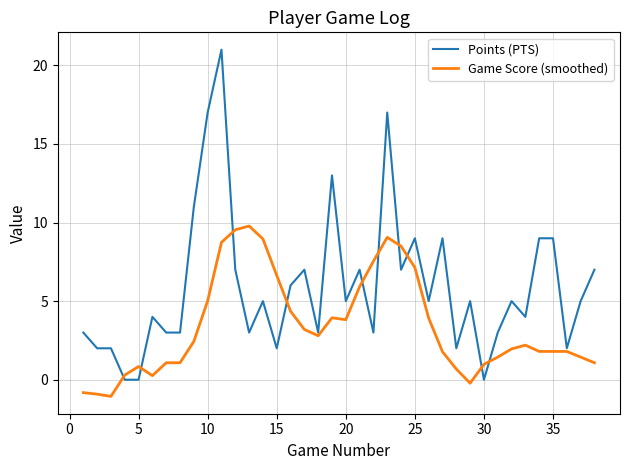

What is the maximum value for Points (PTS)?

21.0